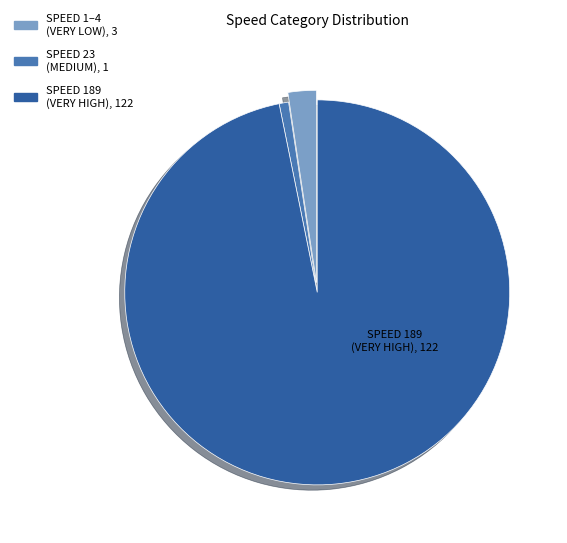

Does any single category account for the majority?

Yes